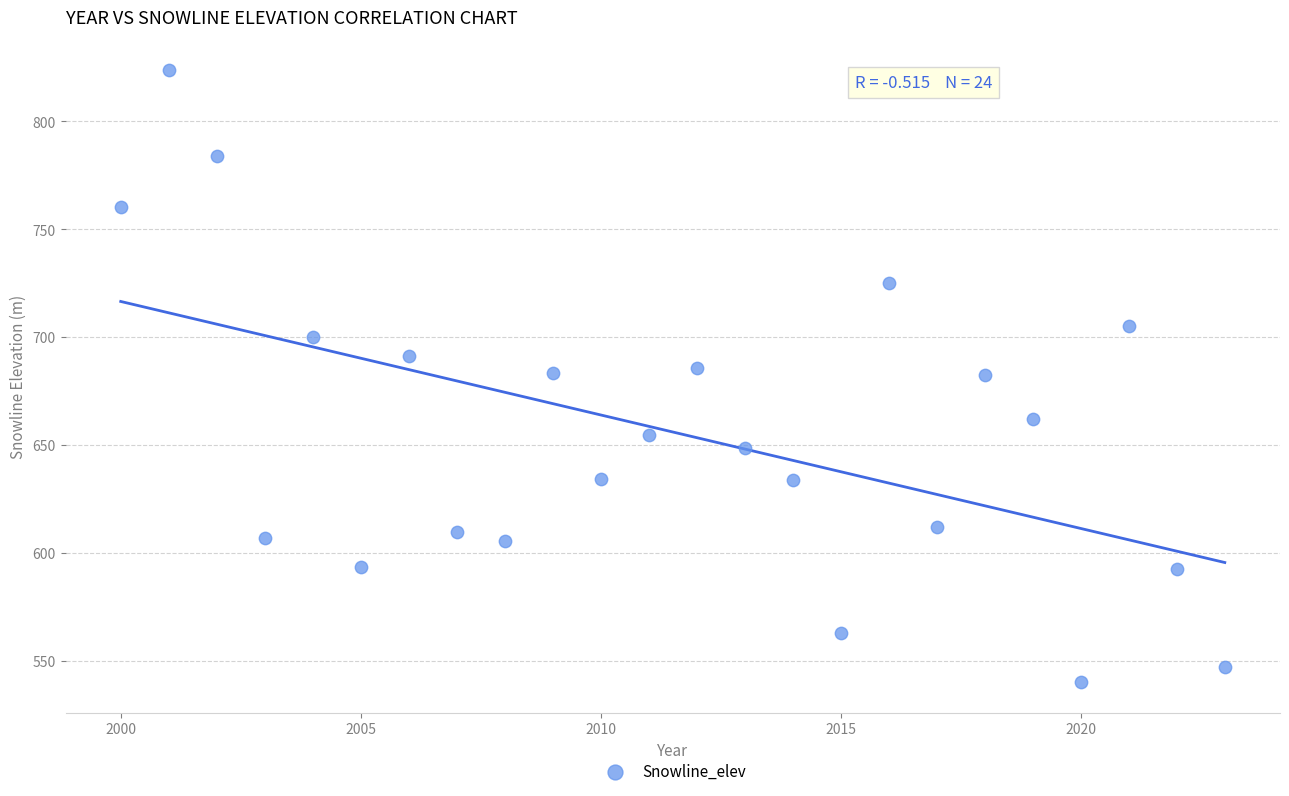

What is the range of X values (max minus min)?

23.0